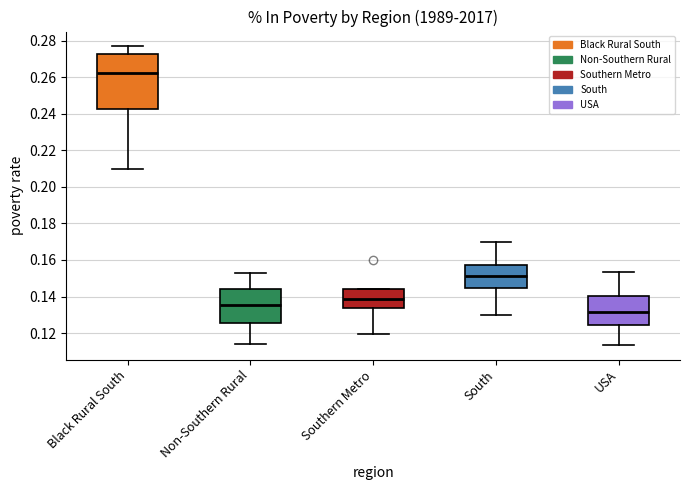

Which box's median line is the highest?

Black Rural South